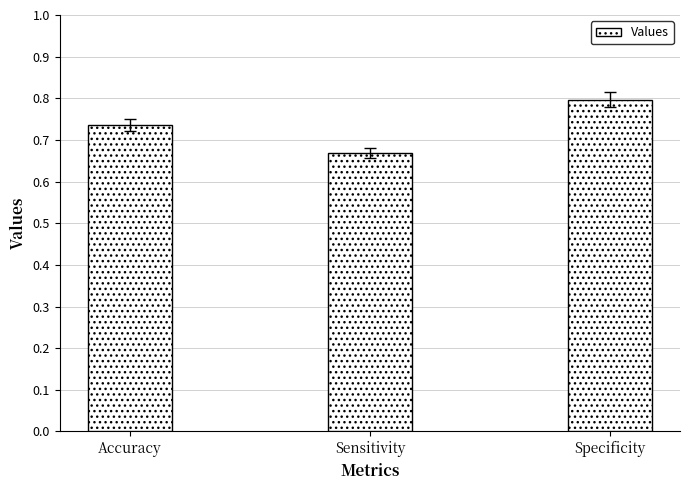

What is the greatest value displayed?

0.8